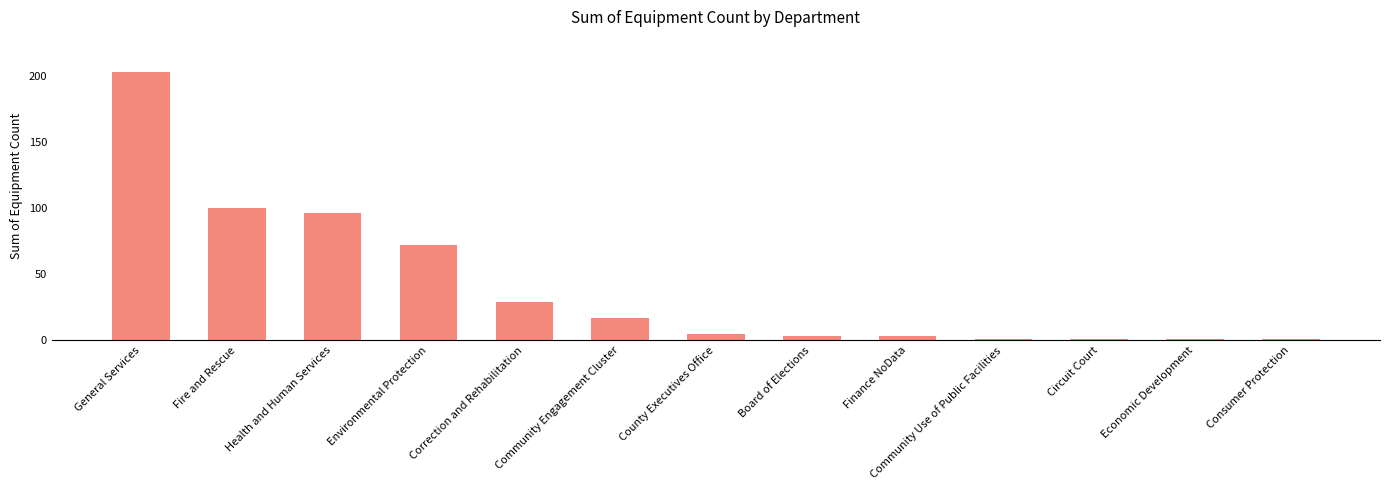

Approximately how many times larger is the value at Community Use of Public Facilities compared to Board of Elections?

0.3